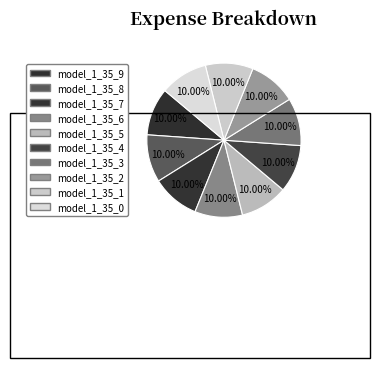

Count the number of slices in the pie.

10